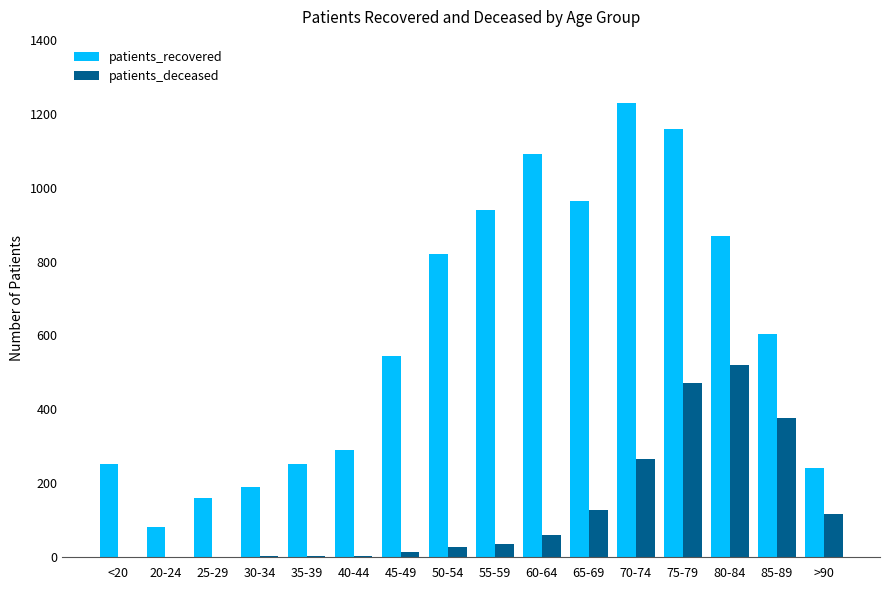

The value of patients_recovered at 70-74 is 1651. True or false?

False